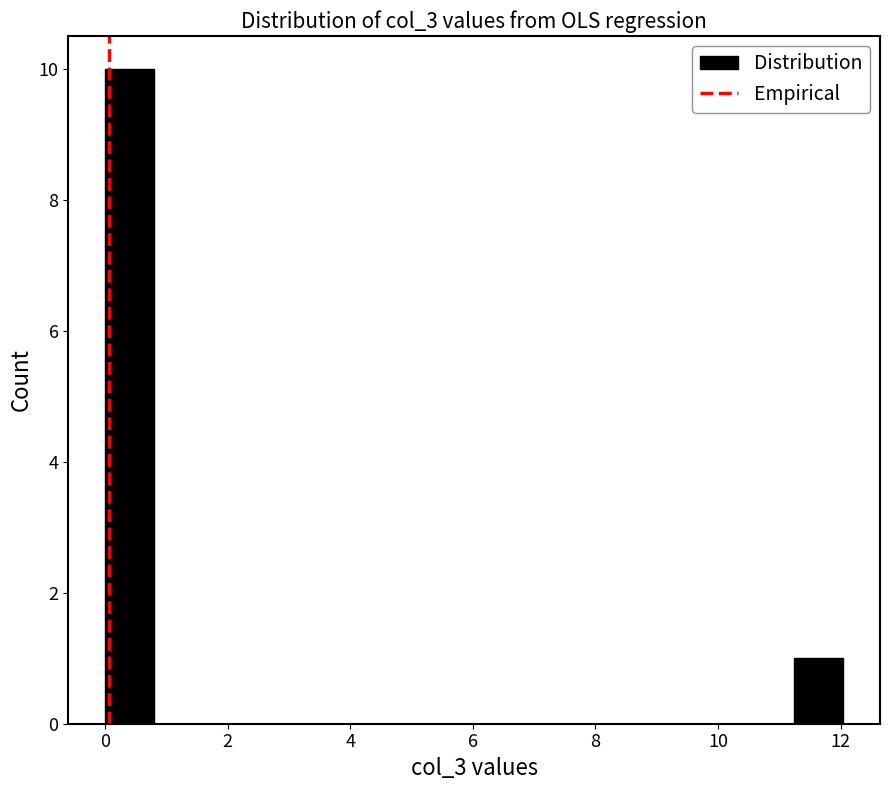

What is the height of the bar covering 0.0 to 0.8 on the x-axis? Neither the bar edges nor the heights are printed on the chart, so give them approximately, as read against the axes.

10